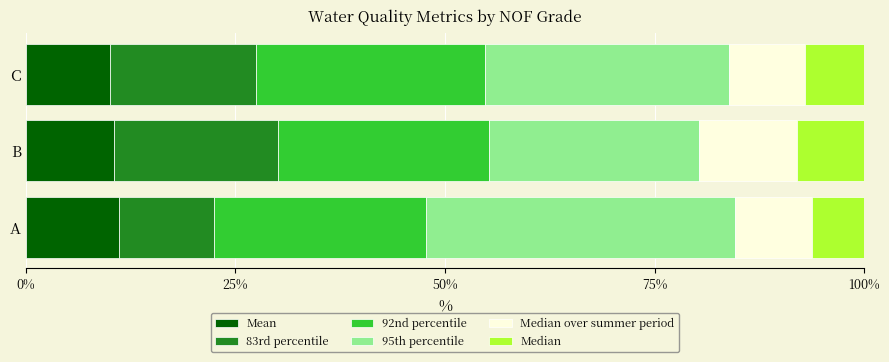

True or false: Mean has a value of 7.7 at A.

False